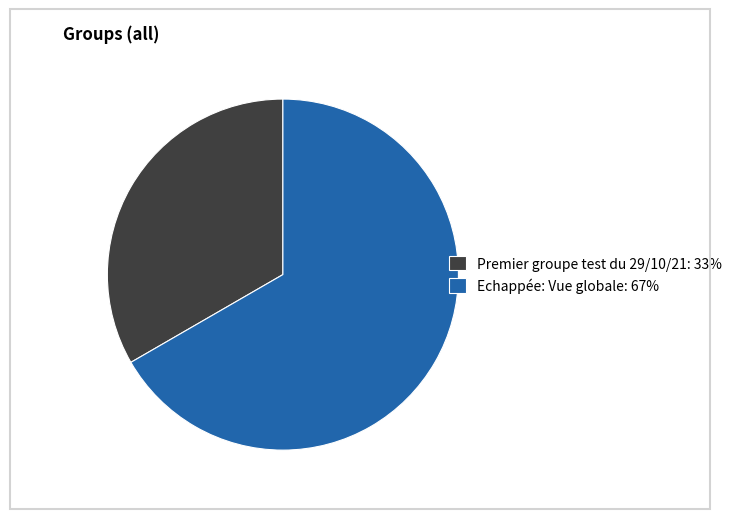

Rank the categories by value from lowest to highest.

Premier groupe test du 29/10/21, Echappée: Vue globale